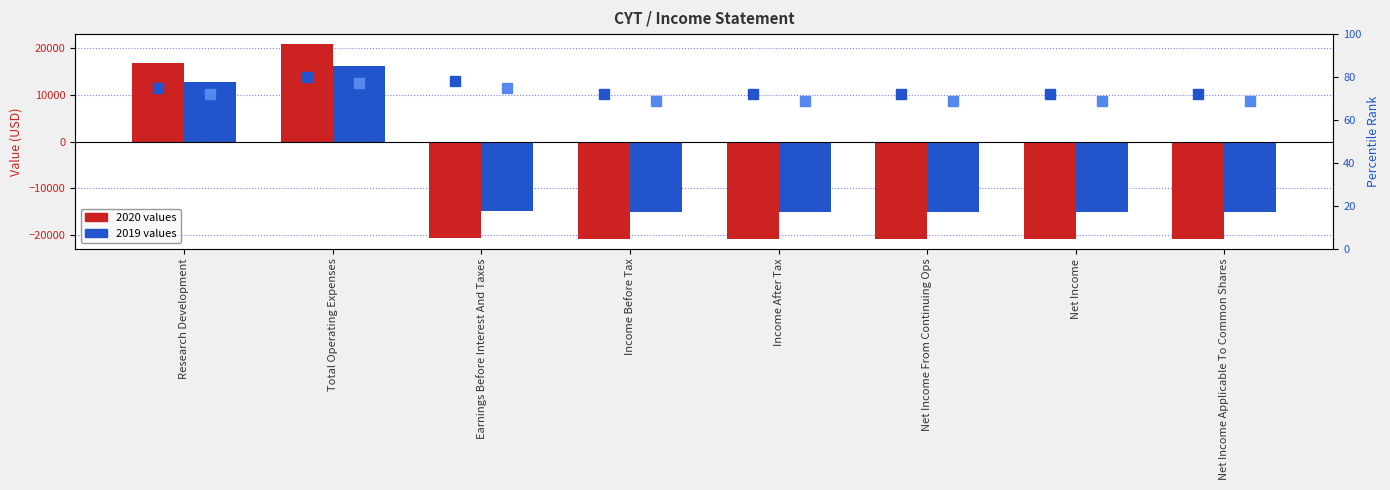

Which category has the highest value in the percentile rank 2019 series?

Total Operating Expenses